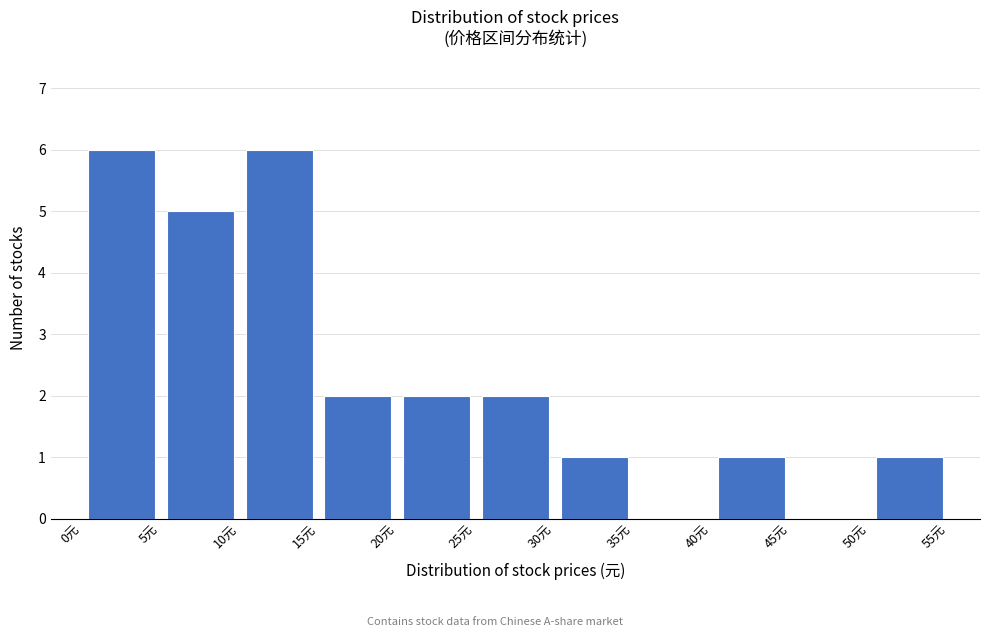

How tall is the bar that spans 50 to 55 on the x-axis? The values are not printed on the chart, so give them approximately, as read against the axis.

1